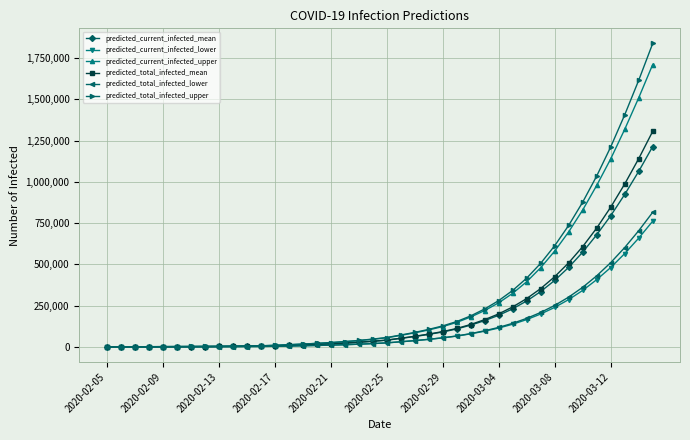

What is the highest value of the predicted_total_infected_upper series?

1839223